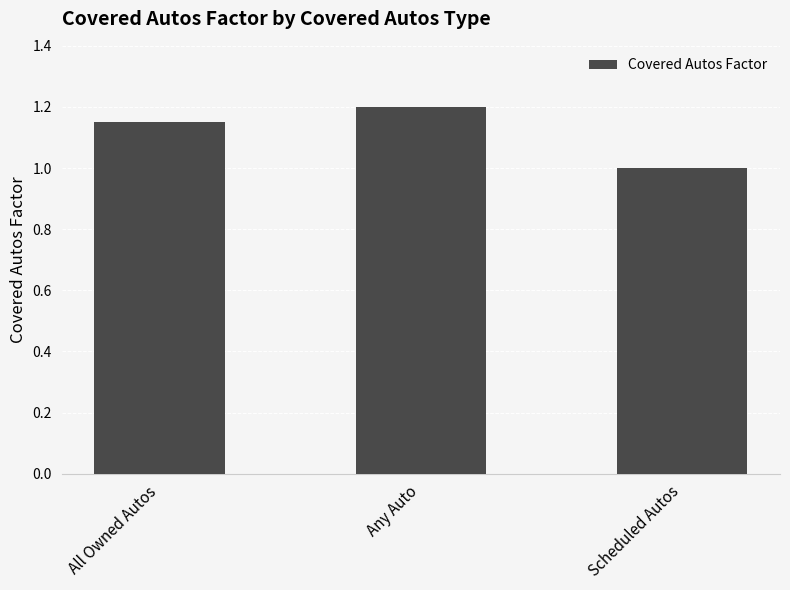

What is the value of the 2nd bar from the left?

1.2